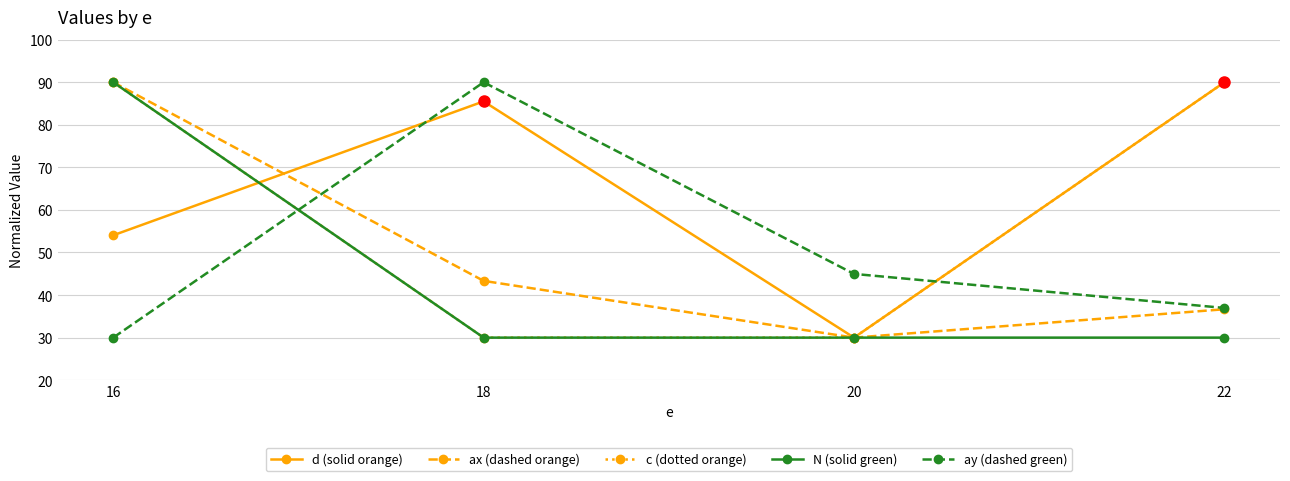

List the labels in order of ay (dashed green) value, largest first.

18, 20, 22, 16